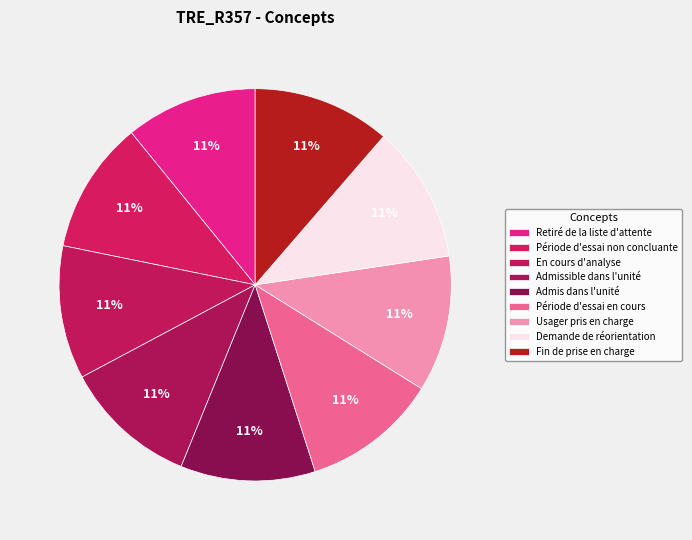

To the nearest percent, what percentage of the pie is Demande de réorientation?

11%